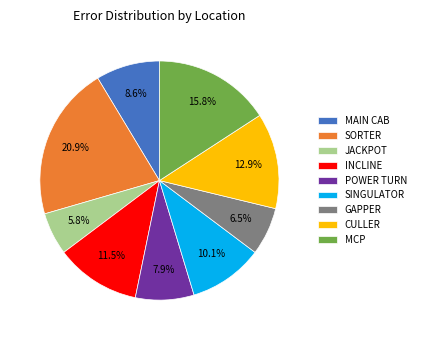

Between JACKPOT and POWER TURN, which is larger?

POWER TURN